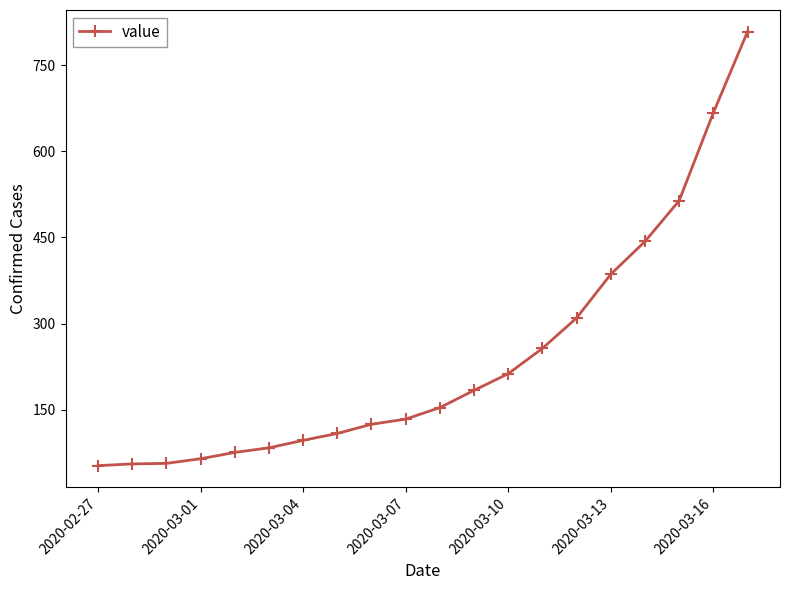

What is the value of the 13th point from the left?

213